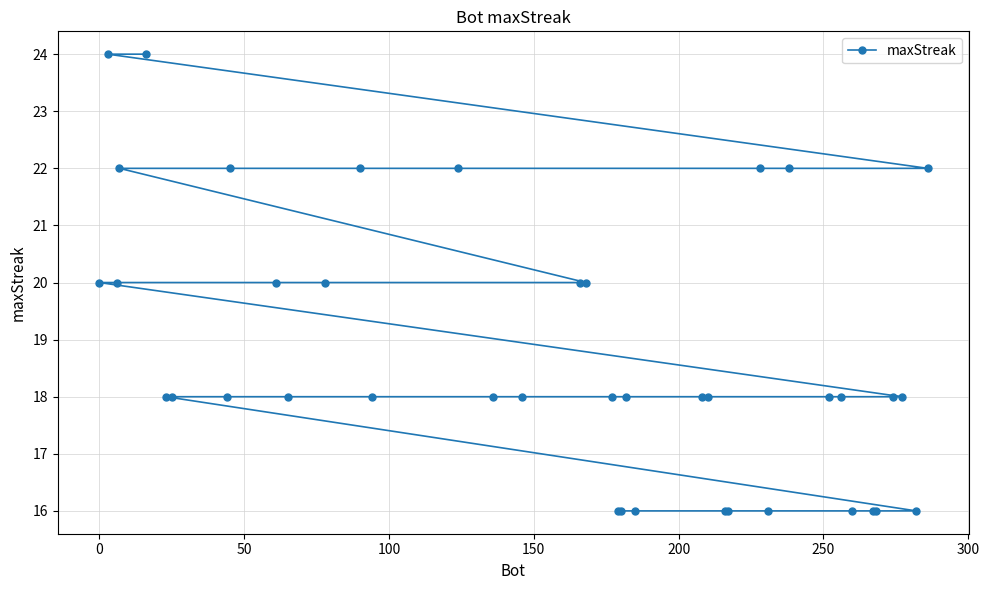

What is the value of the 13th point from the left?

22